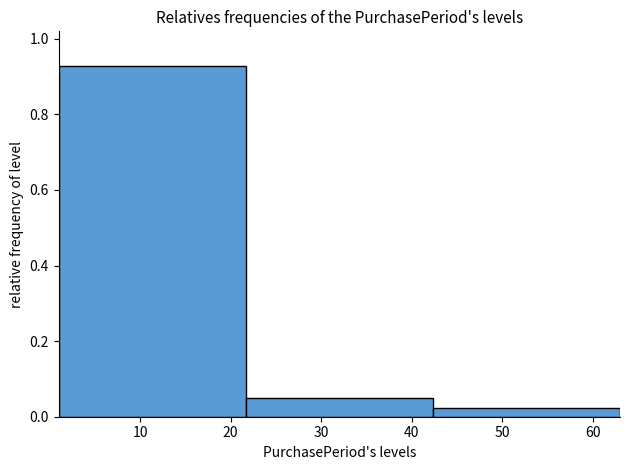

Reading left to right, list every bar in this chart as the range it spans on the x-axis followed by its height. Neither the bar edges nor the heights are printed on the chart, so give them approximately, as read against the axes.

1 to 22: 0.92
22 to 42: 0.04
42 to 63: 0.02